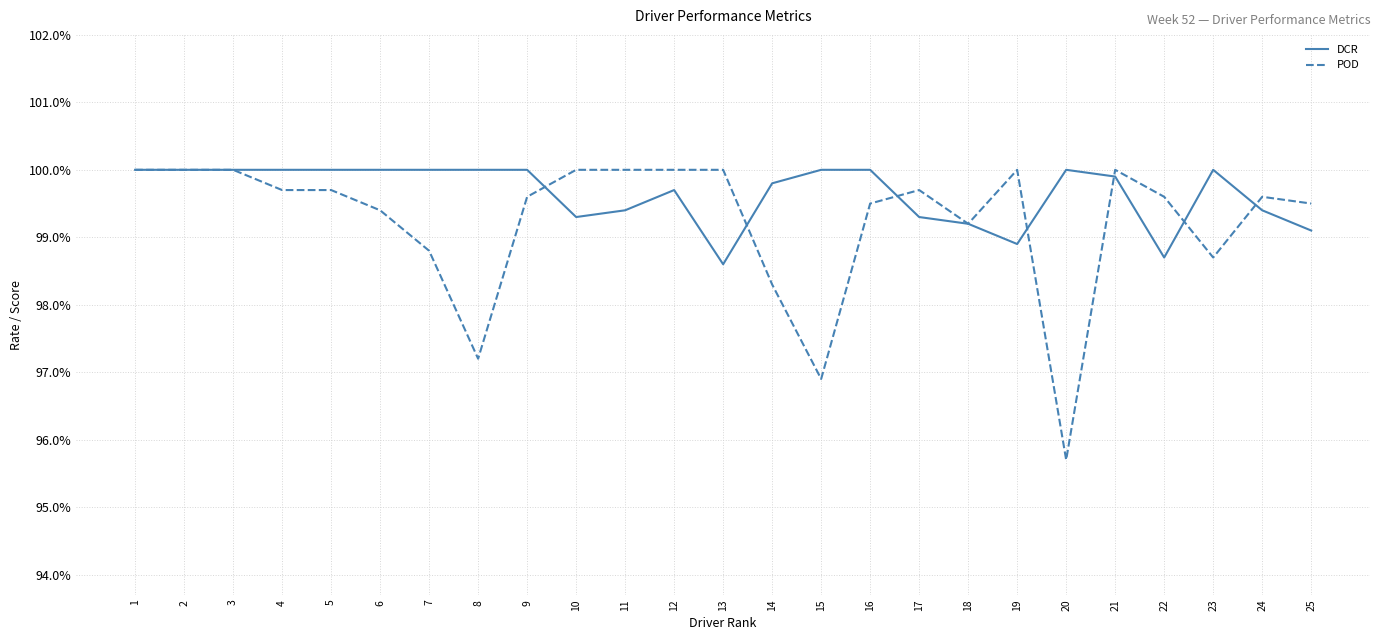

Does the chart display data point markers on the line(s)?

No